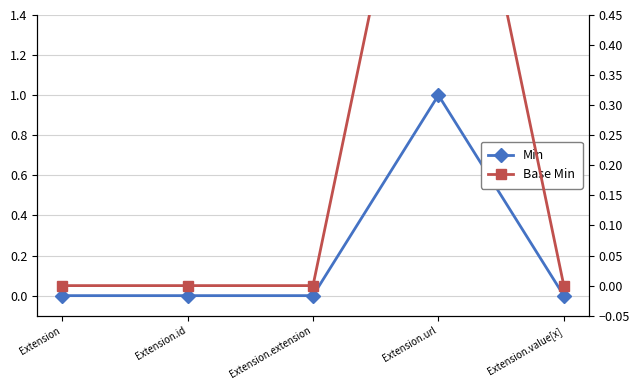

Rank the series by their maximum value, from lowest to highest.

Min, Base Min